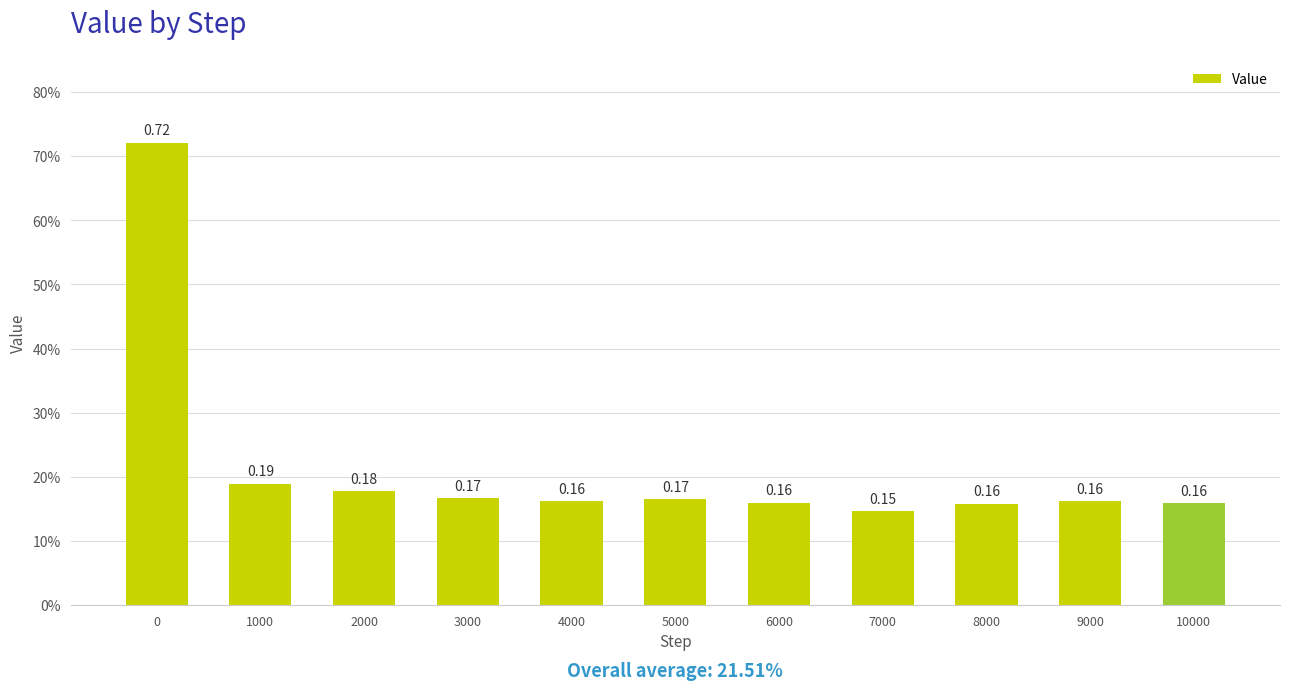

Does the chart contain any negative values?

No